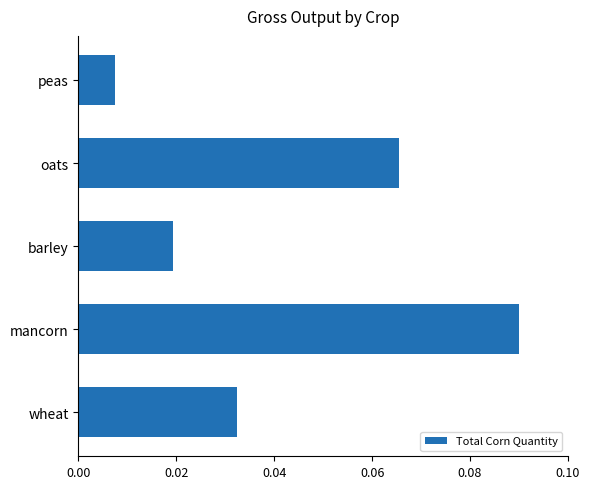

At which category does the chart reach its minimum across all series?

peas